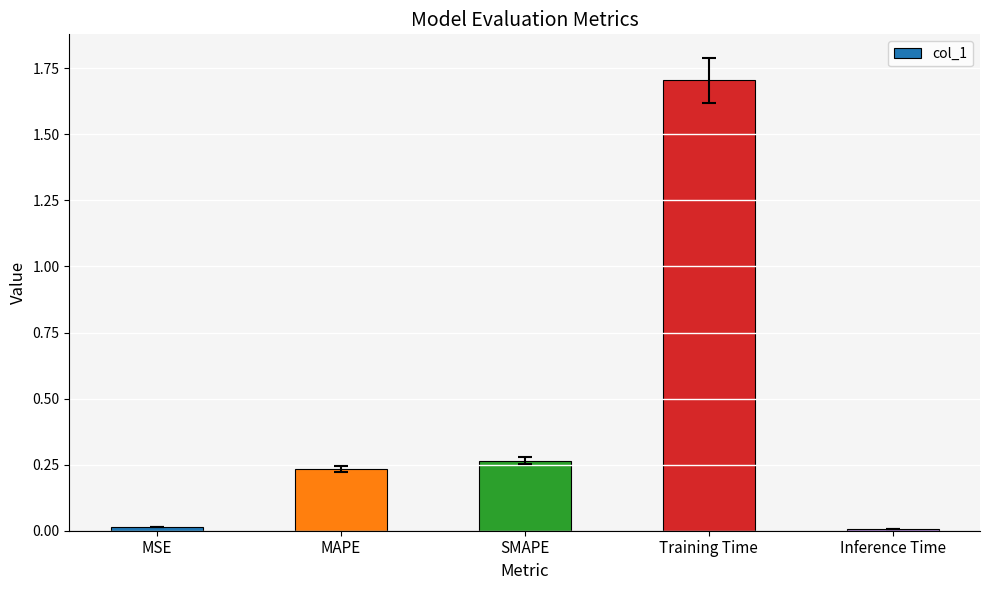

Between Training Time and SMAPE, which is larger?

Training Time